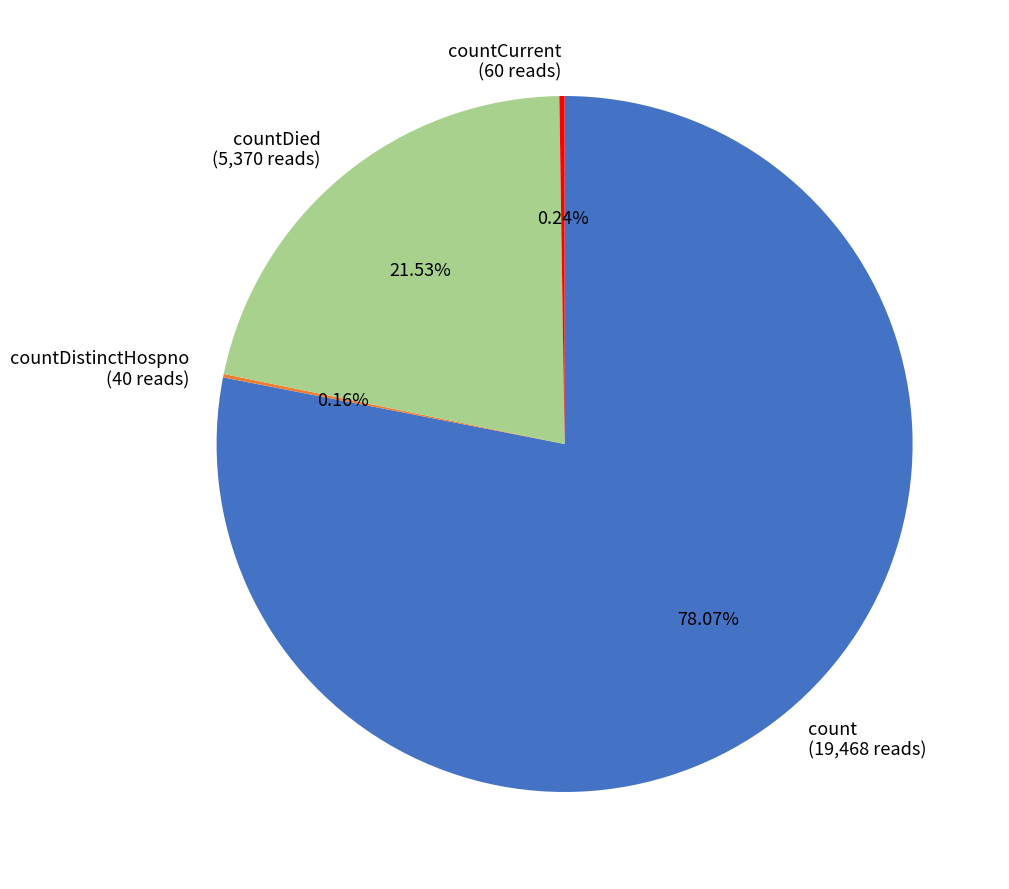

Approximately how many times larger is the value at count compared to countDied?

3.6